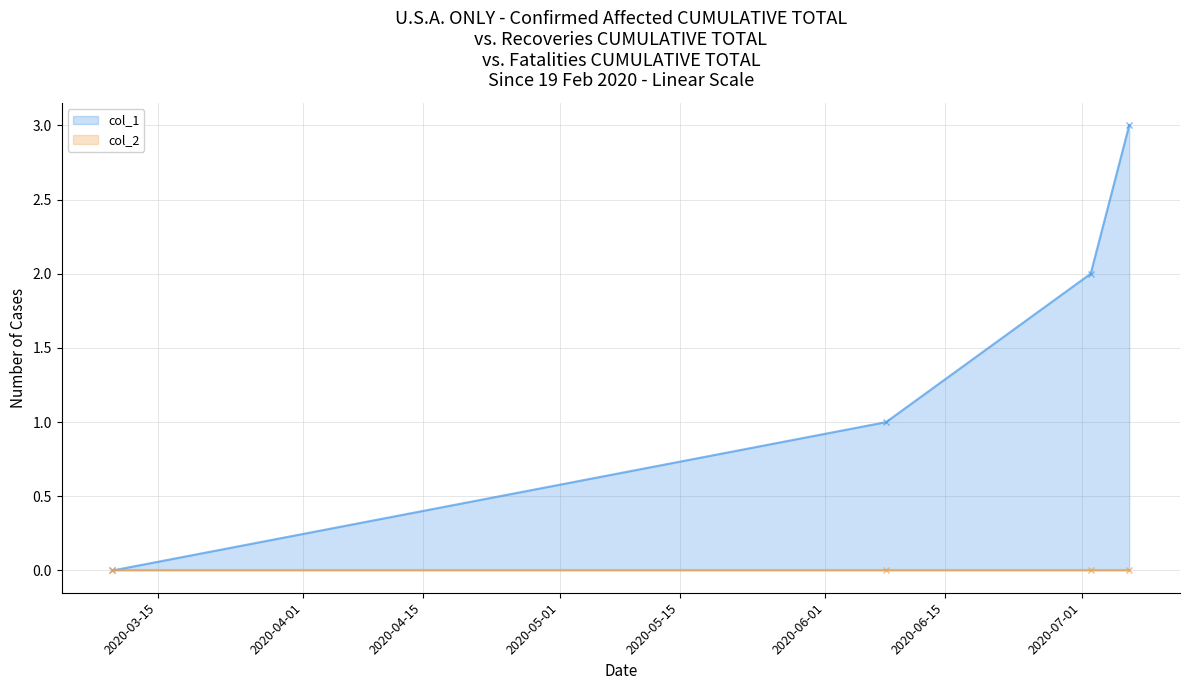

How many values in the col_1 series are below 2?

2